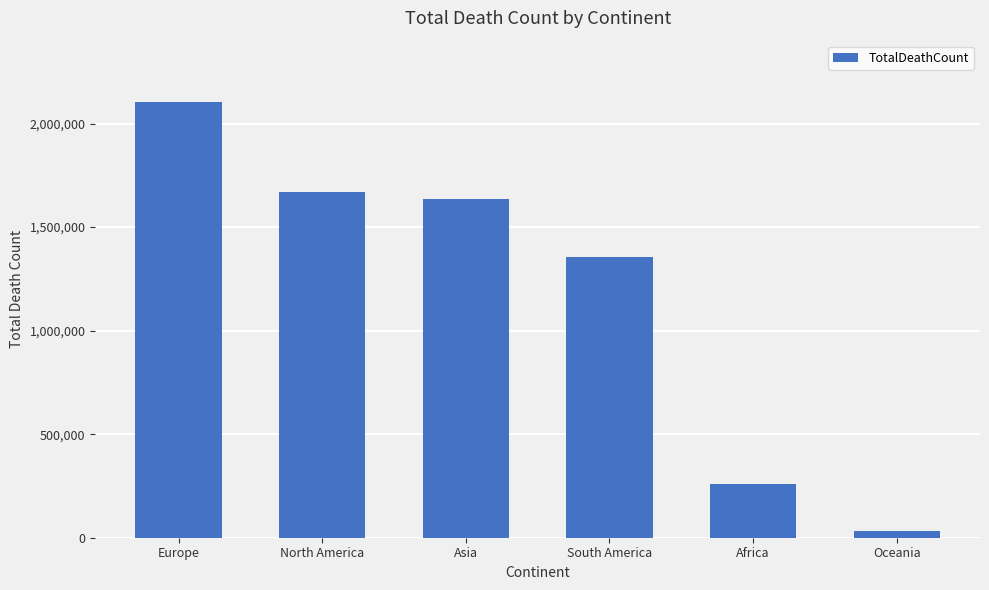

Read the value at Africa, to the nearest 10.

259120